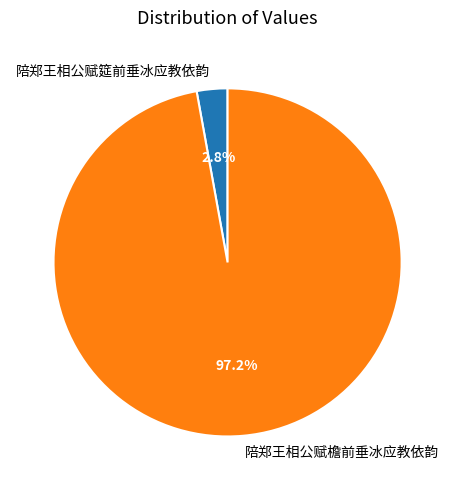

How many segments does this pie chart have?

2